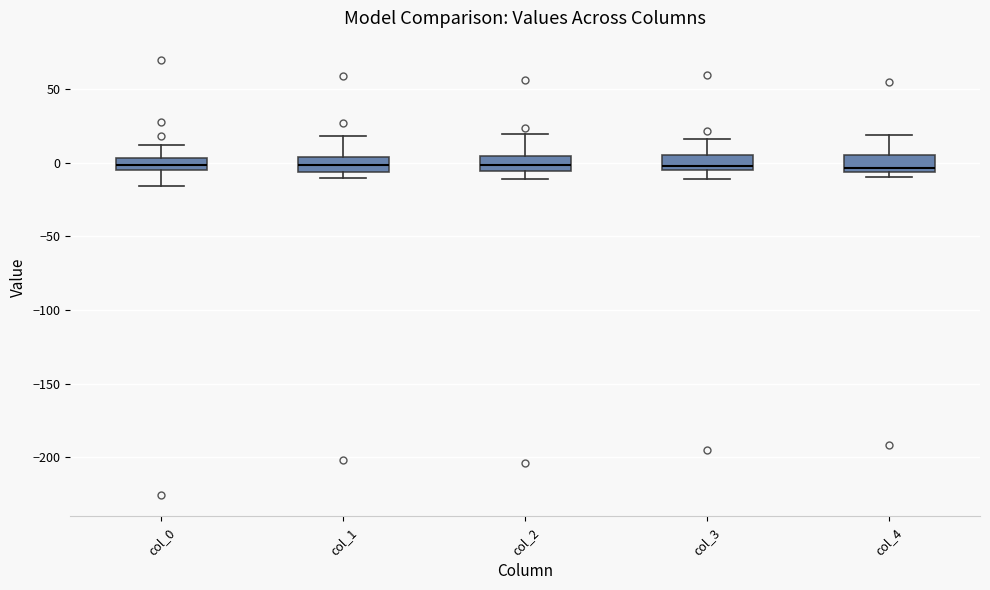

Reading left to right, transcribe this box plot: for each box, give where its median line is, the range the box spans, and where its two whiskers end, as read against the y-axis. The values are not printed on the chart, so give them approximately, as read against the axis.

col_0: median 0, box -5 to 5, whiskers -15 to 10
col_1: median 0, box -5 to 5, whiskers -10 to 20
col_2: median 0, box -5 to 5, whiskers -10 to 20
col_3: median 0, box -5 to 5, whiskers -10 to 15
col_4: median -5 (just above the box's lower edge), box -5 to 5, whiskers -10 to 20